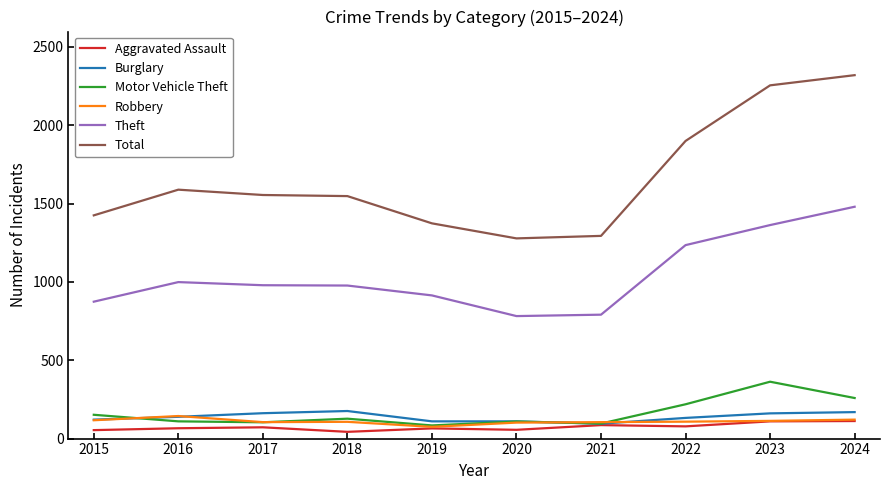

Which category has the highest value in the Motor Vehicle Theft series?

2023